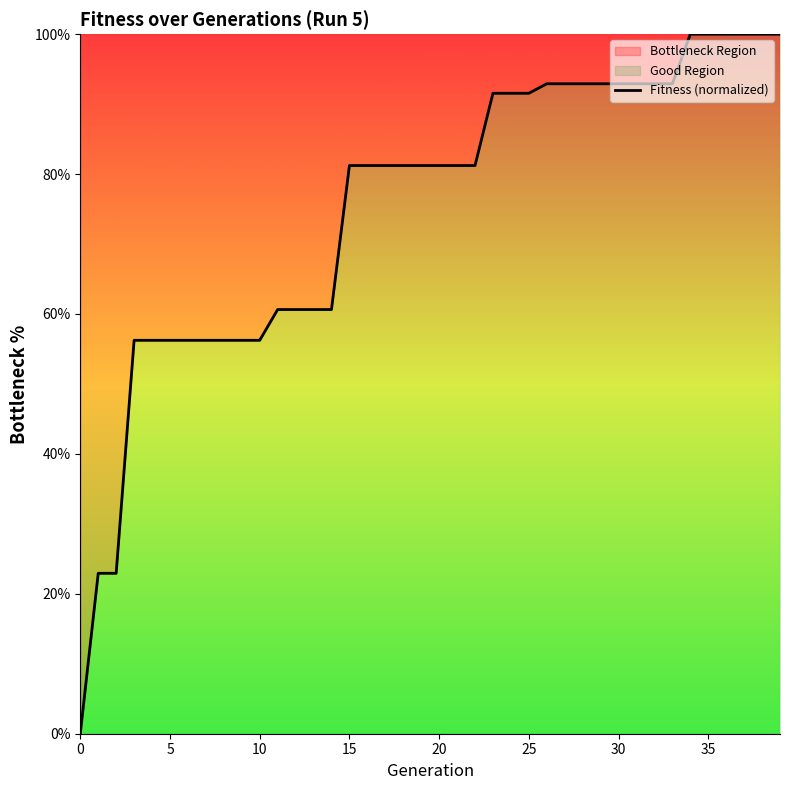

True or false: there are more than 0 points higher than both neighbors.

False